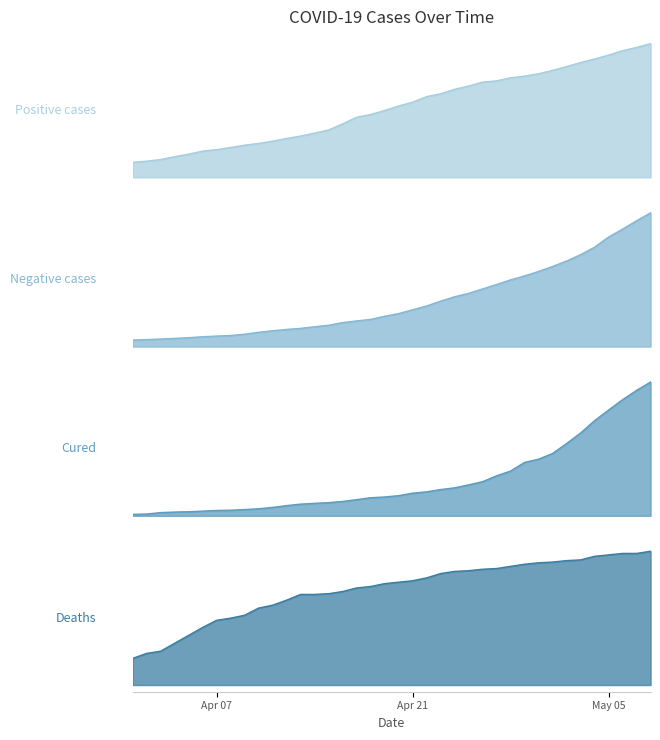

How many intersections are there between Deaths and Cured?

1